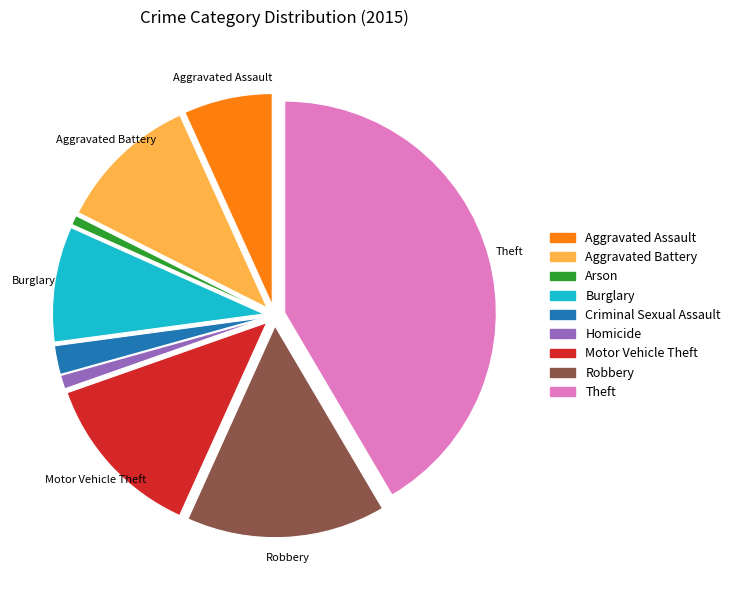

Does Theft represent more than half of the total?

No